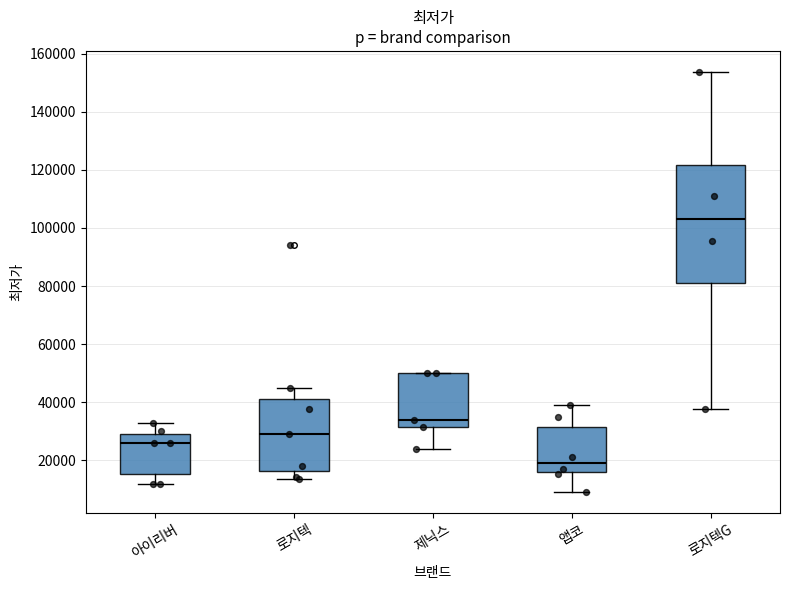

Which box's median line is the highest?

로지텍G